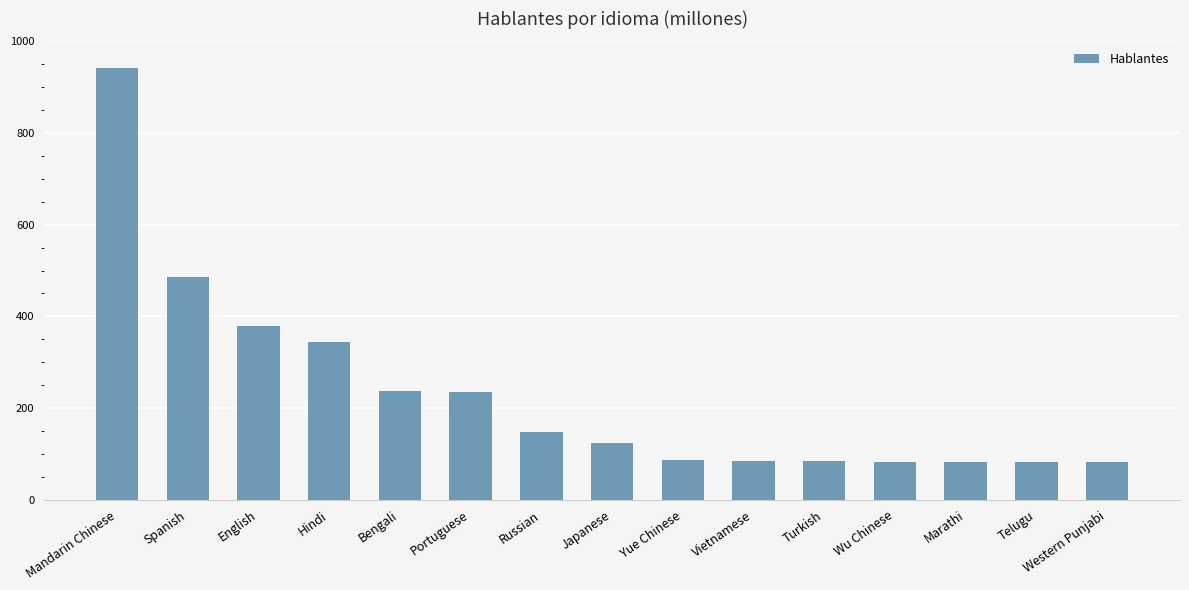

How many distinct data groups are displayed?

1